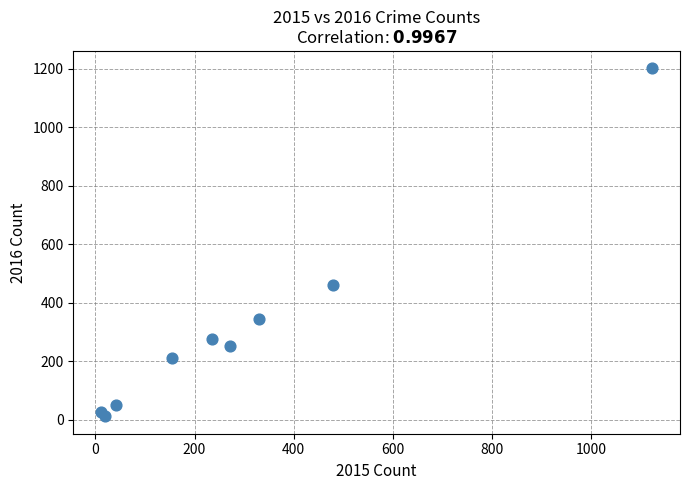

What is the average Y value?

315